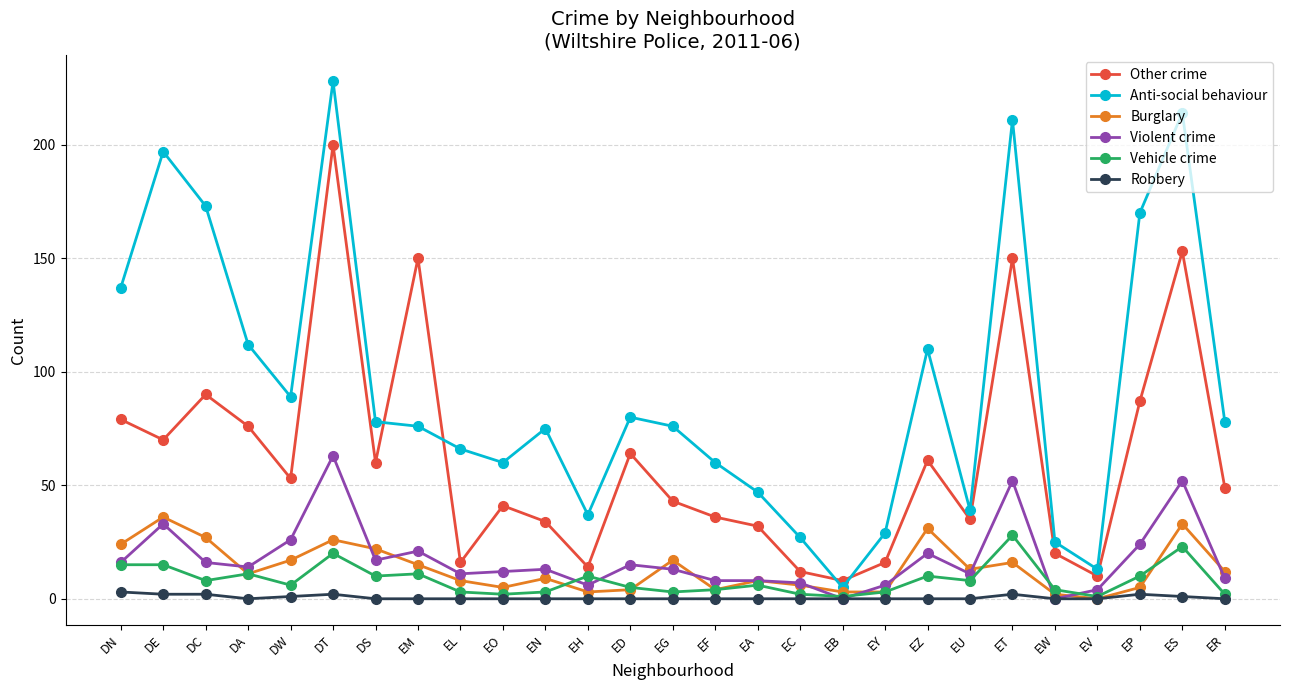

True or false: Other crime has more than 2 points higher than both neighbors.

True